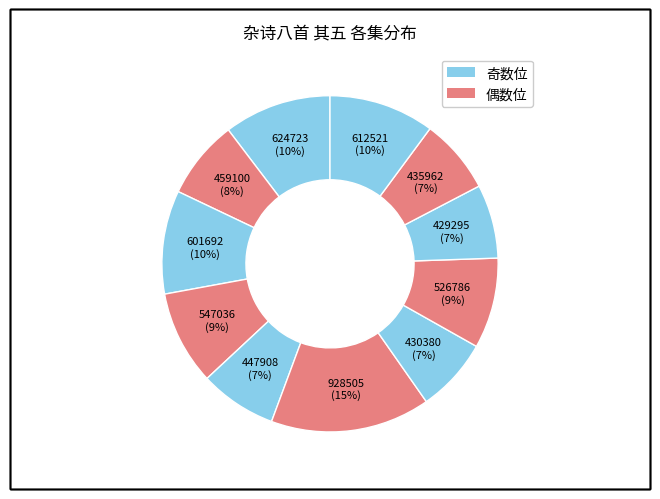

Count the number of slices in the pie.

11